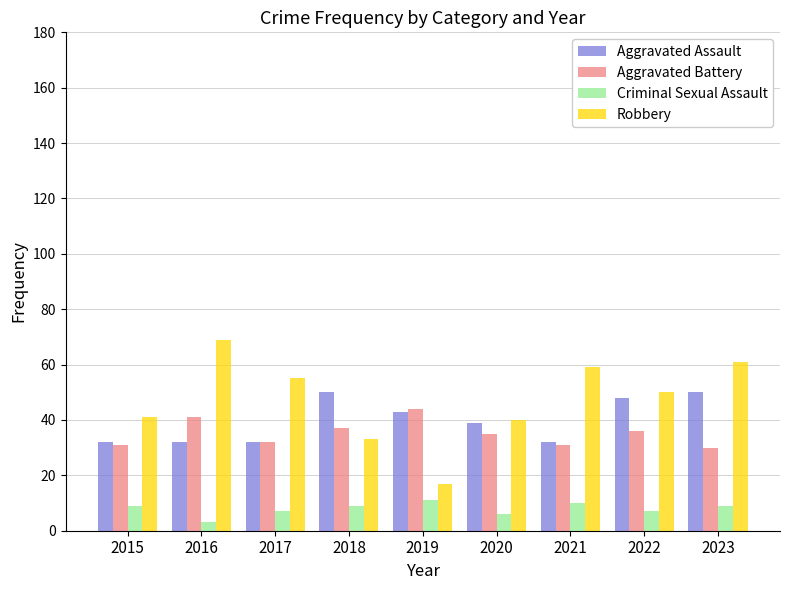

What is the value of the Aggravated Battery bar at the 1st from the left?

31